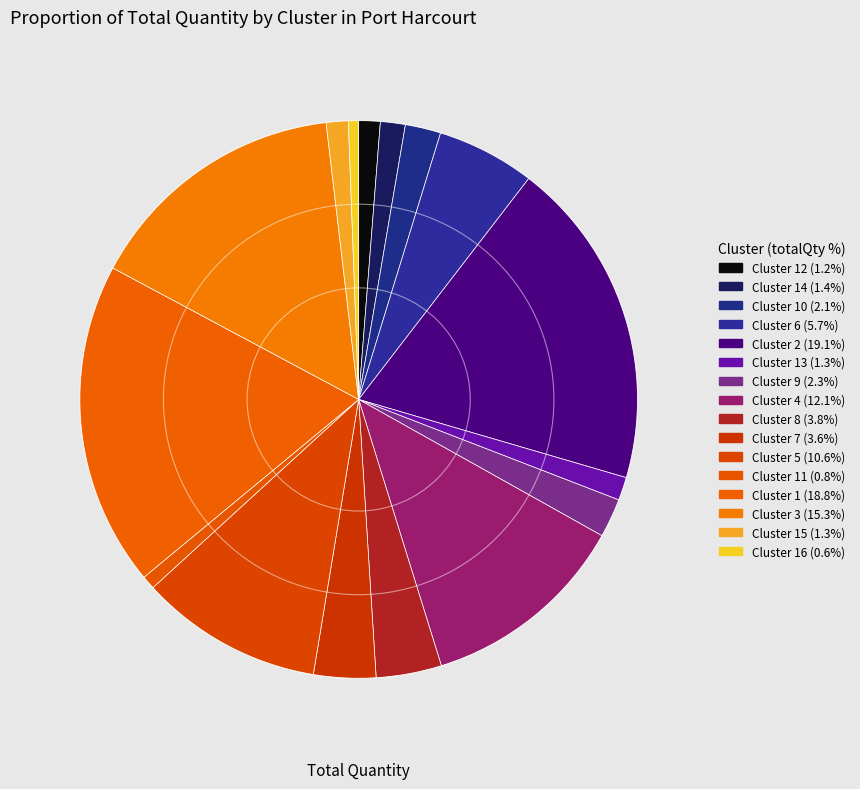

Is there a majority slice in this chart?

No